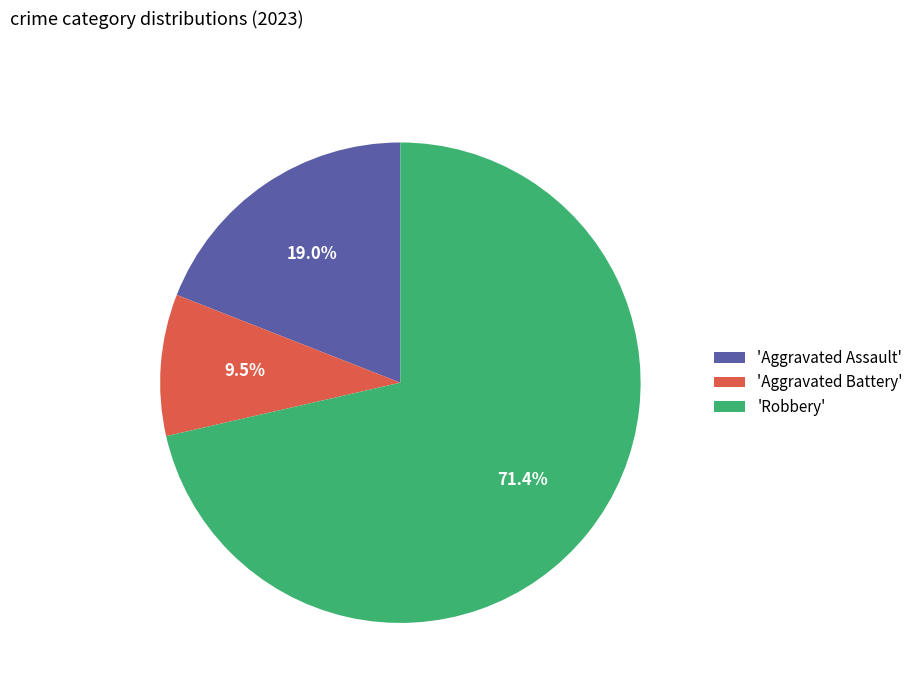

Do 'Aggravated Battery' and 'Aggravated Assault' together represent more than half of the pie?

No